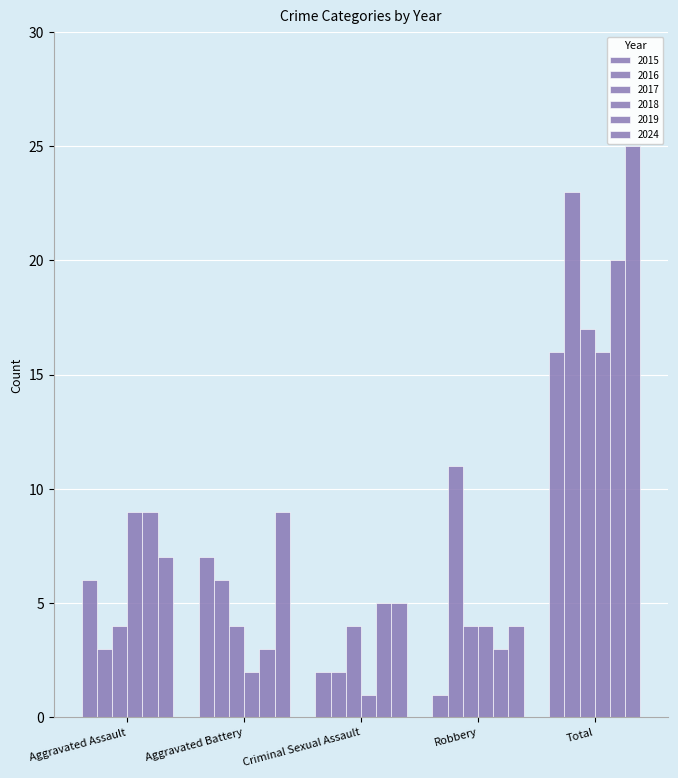

How many groups of bars are there?

5